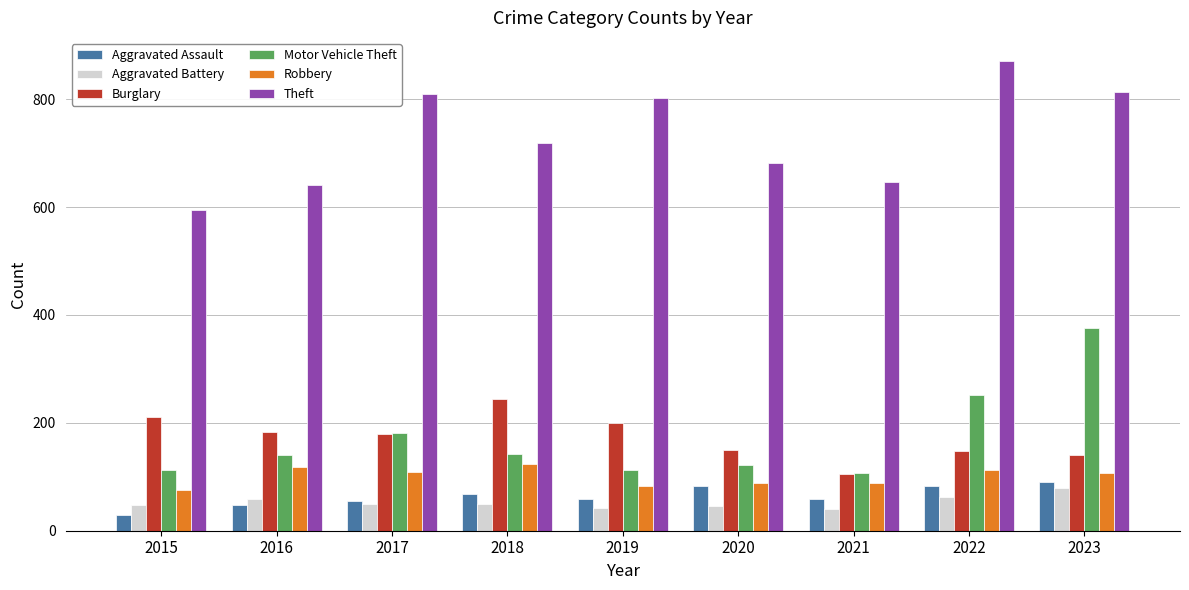

What is the highest value of the Robbery series?

123